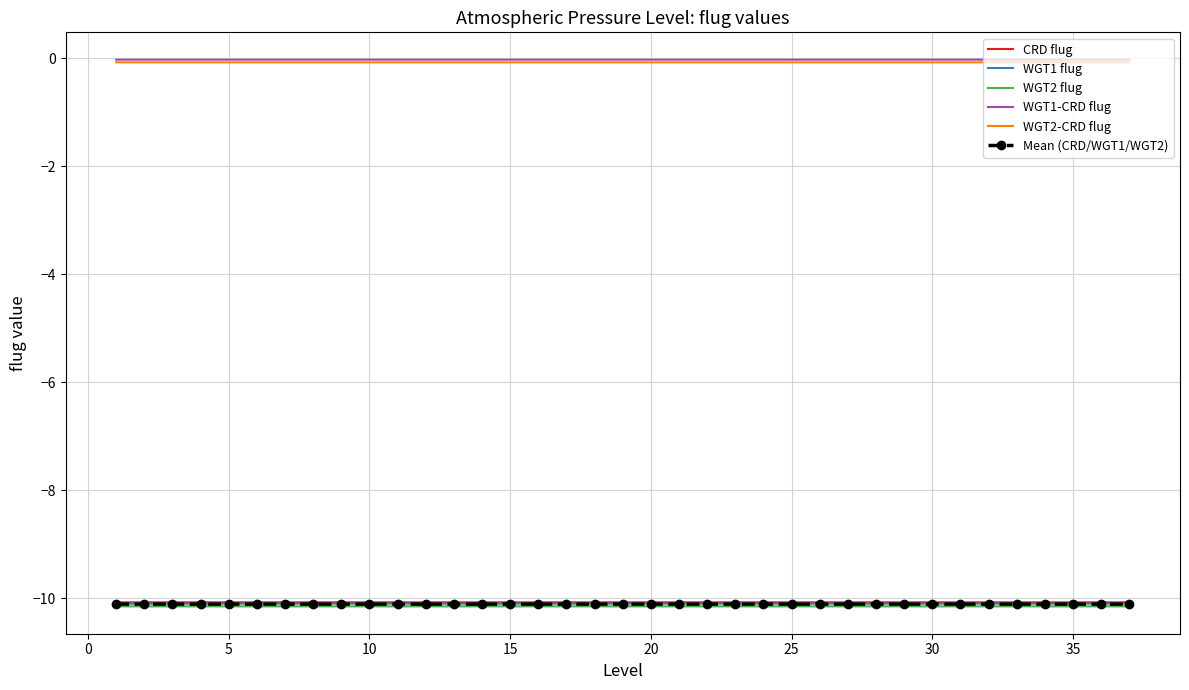

True or false: CRD flug and WGT1-CRD flug cross at least once.

False